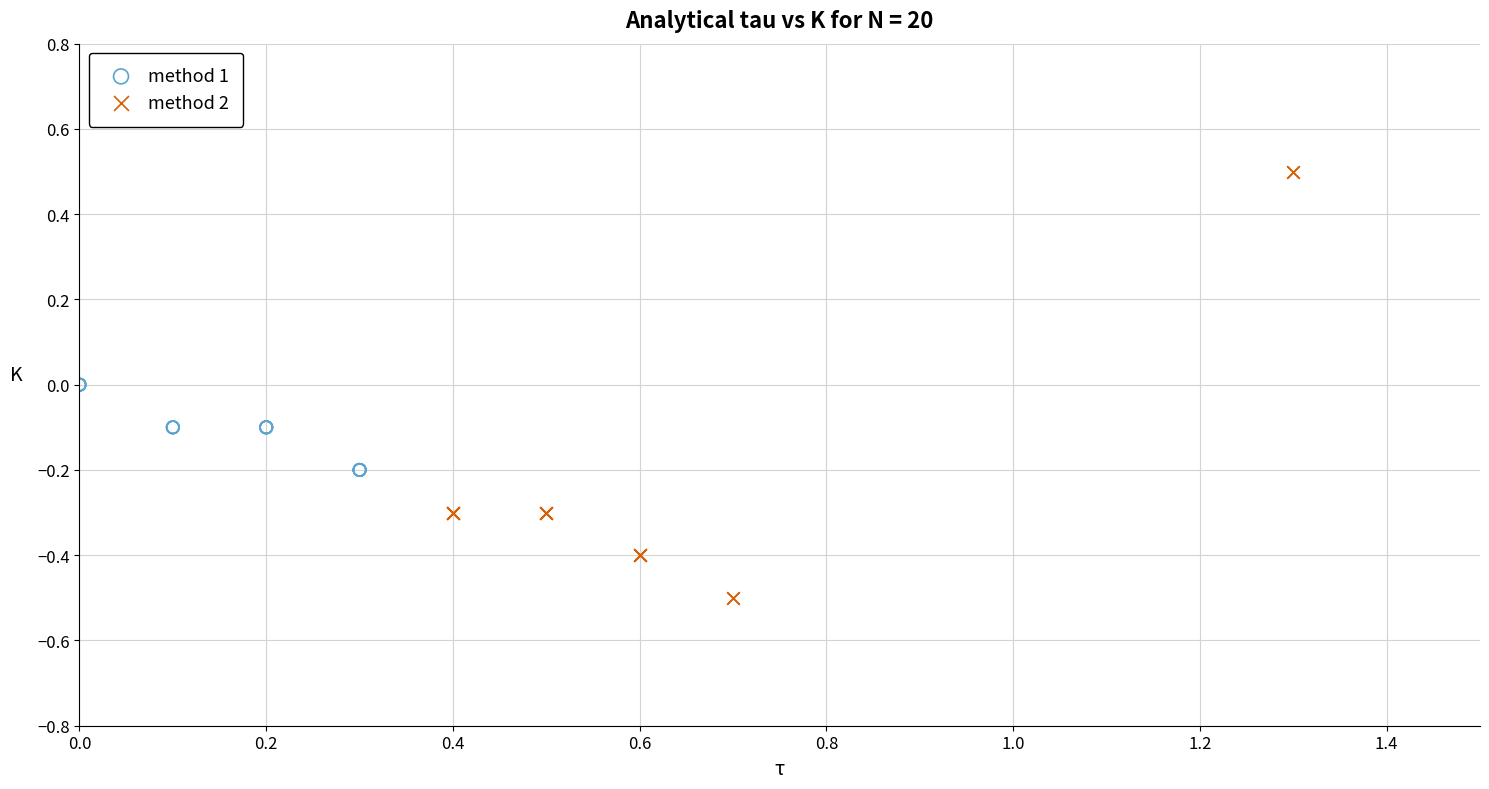

Which series reaches the minimum Y coordinate?

method 2